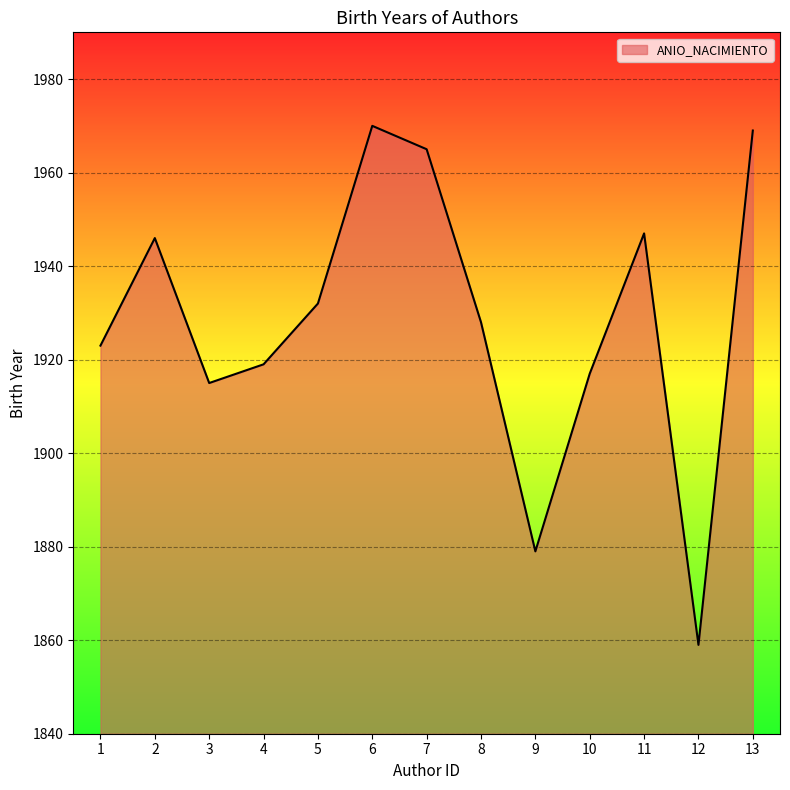

Which category has the lowest value across all series?

12